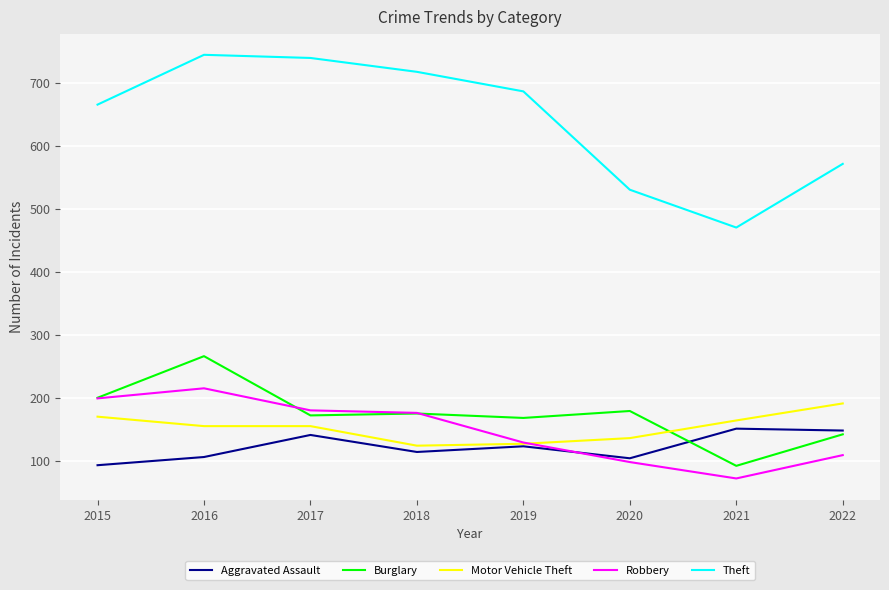

Which series changed the most between 2019 and 2022?

Theft